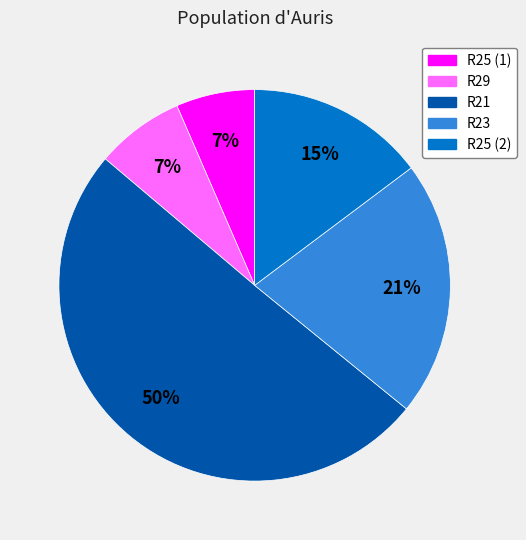

To the nearest percent, what is the average slice percentage?

20%